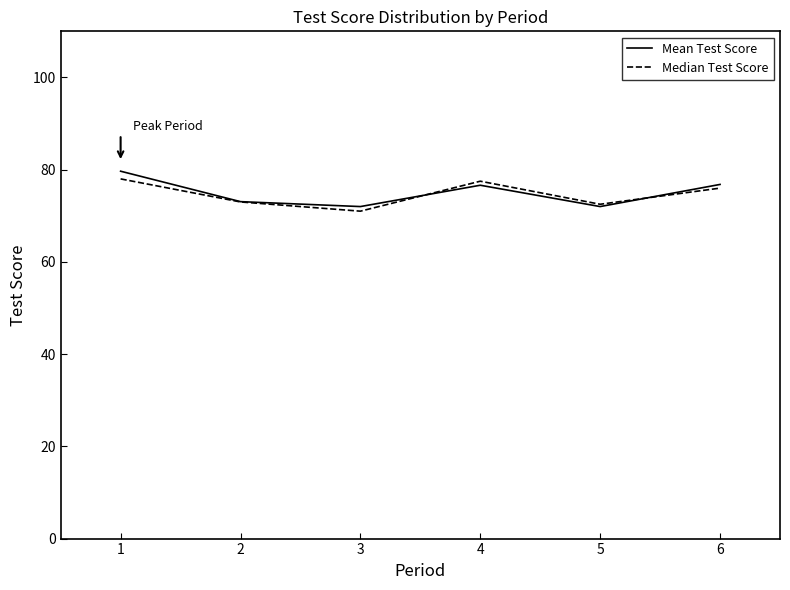

What is the spread (max minus min) of values at 3?

1.0